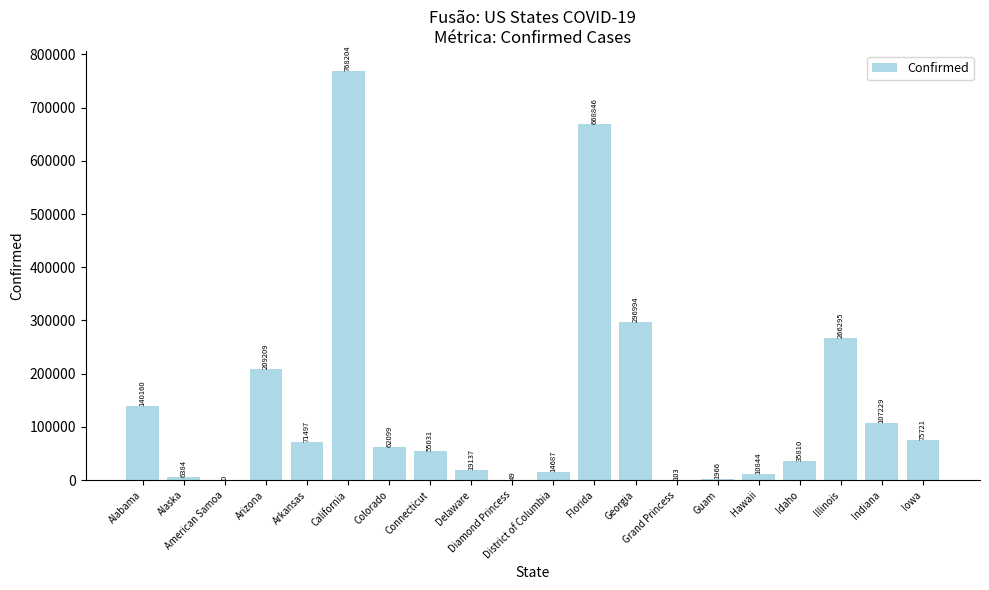

What is the sum of the values at Florida and Guam?

670812